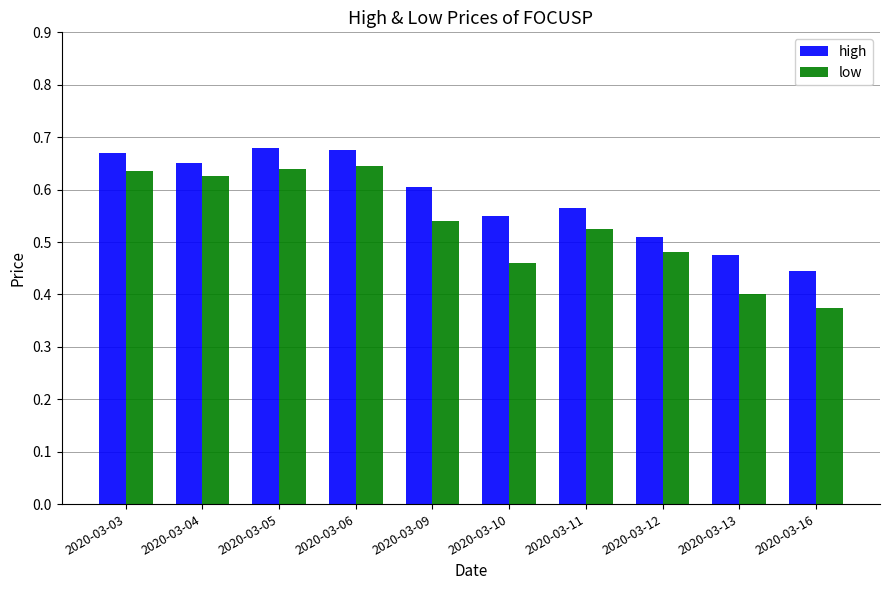

Between 2020-03-09 and 2020-03-13, which series saw the biggest shift?

low